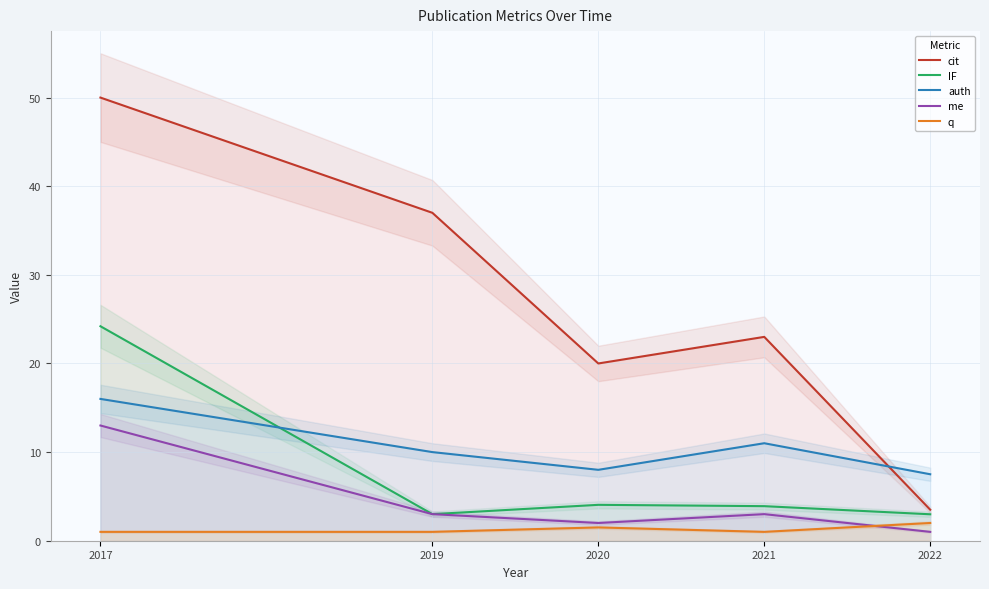

Rank the series by their maximum value, from lowest to highest.

q, me, auth, IF, cit